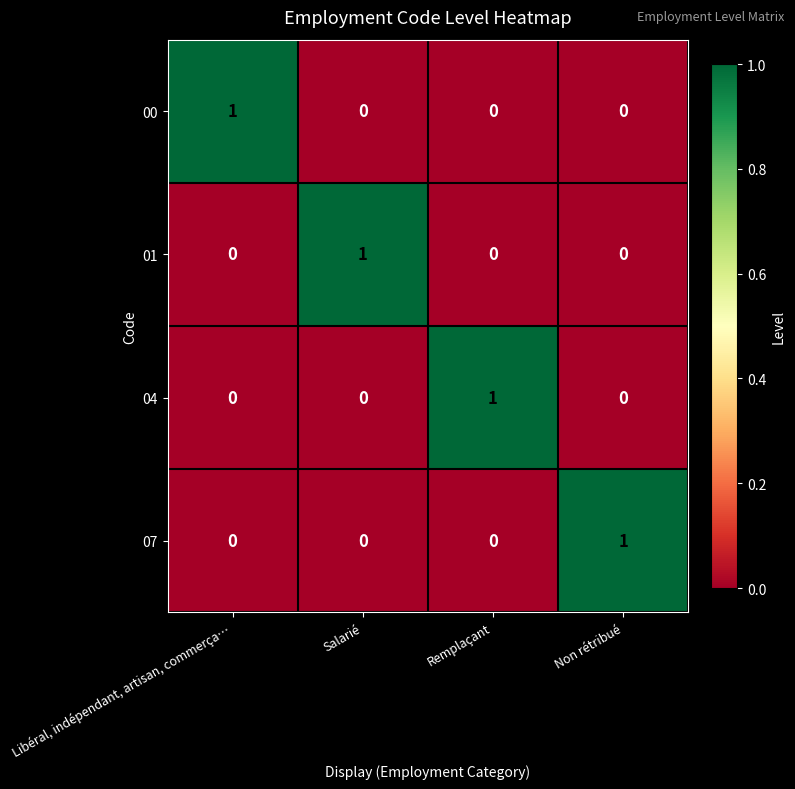

The value of 07 at Libéral, indépendant, artisan, commerça… is -1. True or false?

False